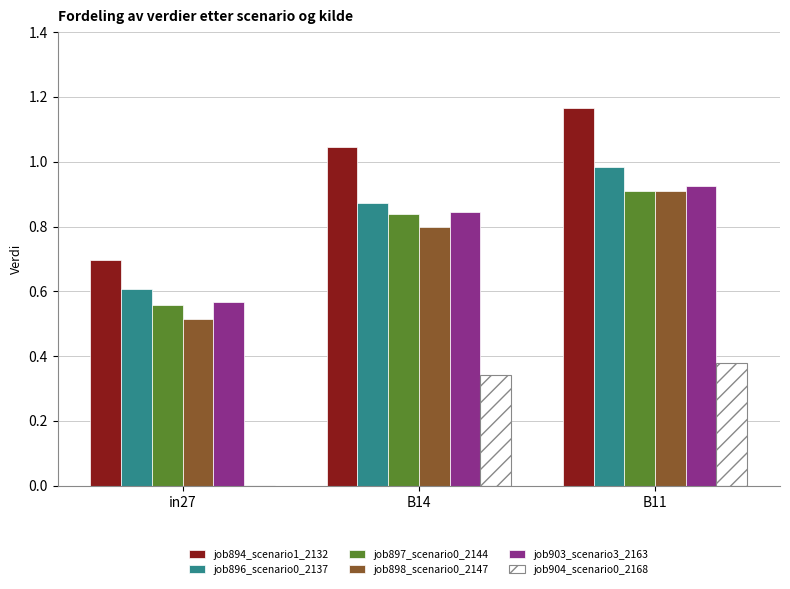

What is the sum of the job903_scenario3_2163 values at in27 and B11?

1.5